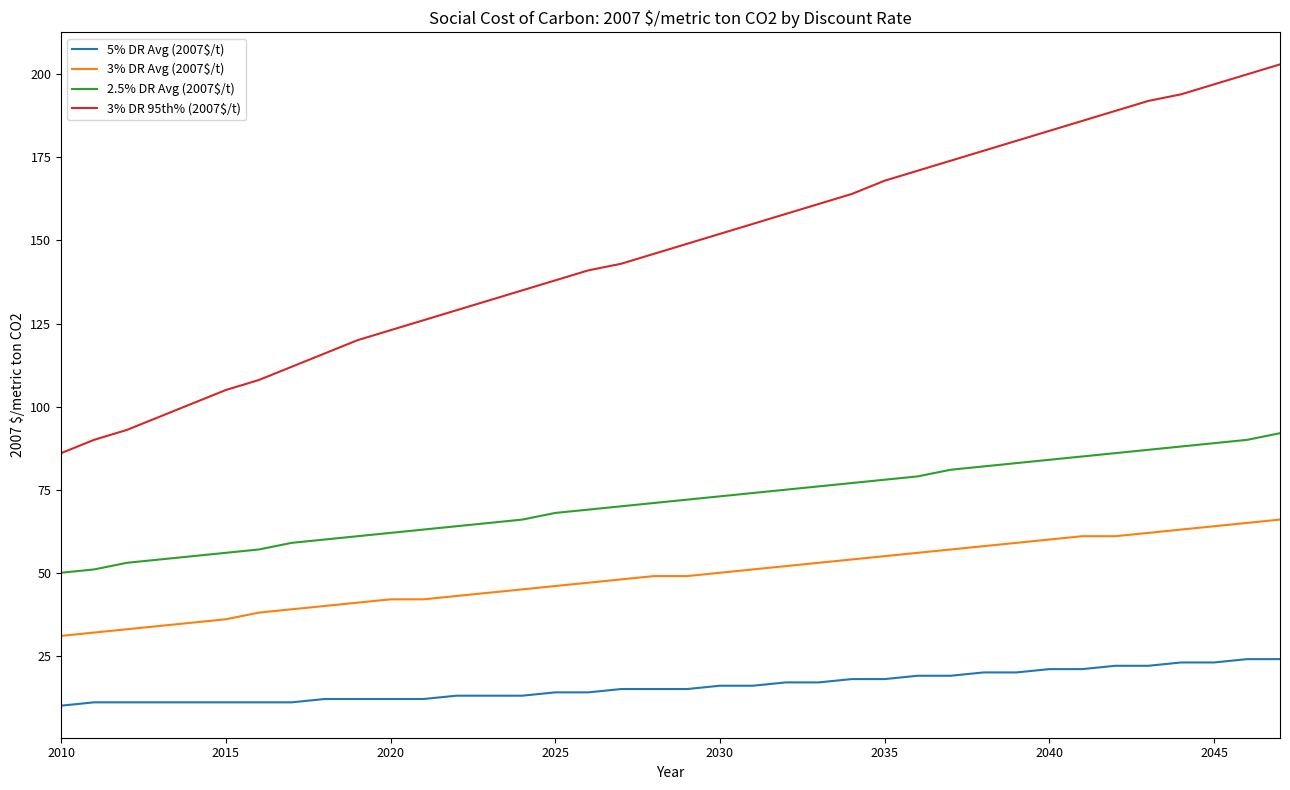

What is the minimum value for 5% DR Avg (2007$/t)?

10